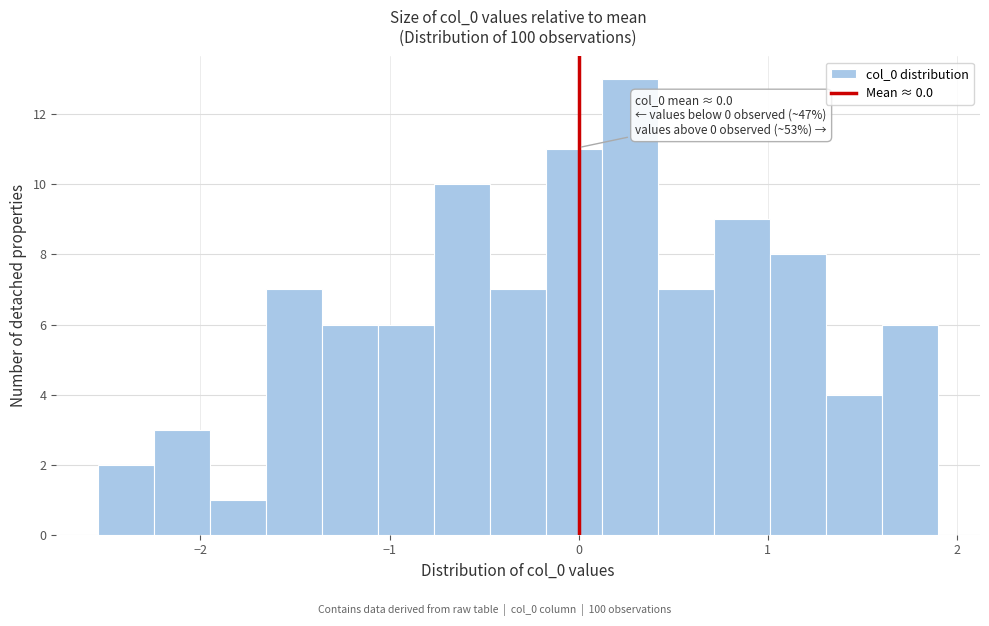

Around what value on the x-axis is the tallest bar? Give the approximate position of its centre, as read against the axis.

0.3